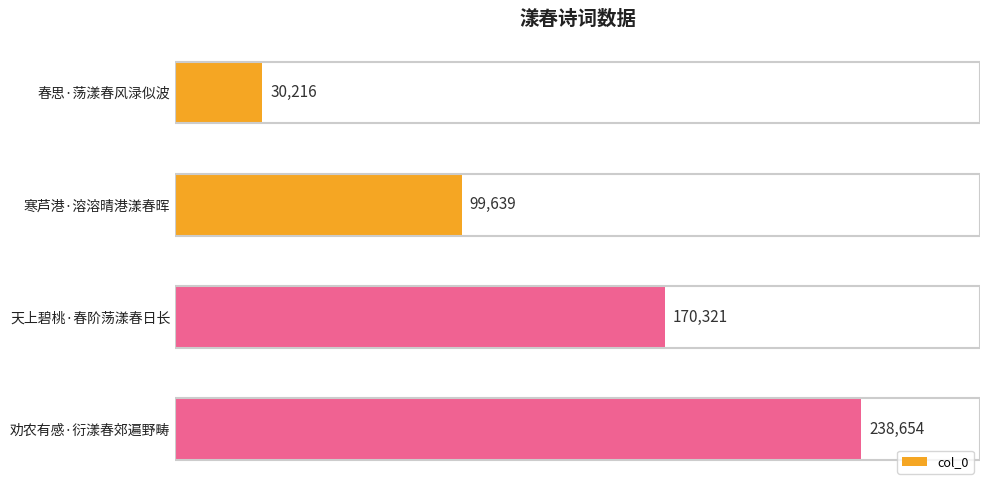

How many values are below 170321?

2